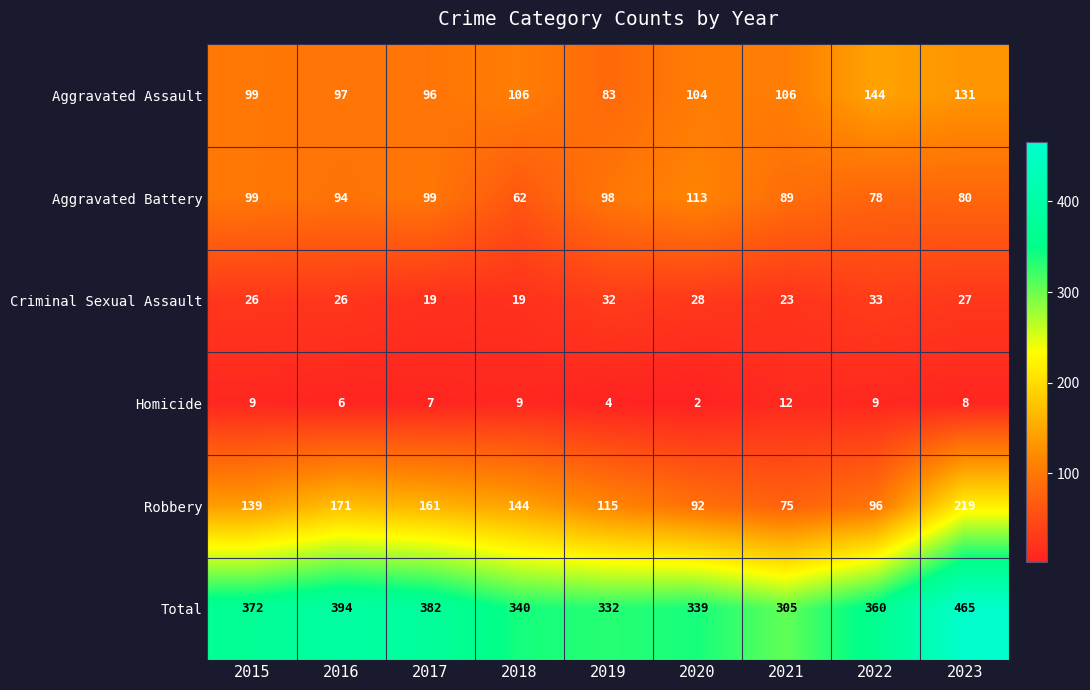

The value of Total at 2022 is 360. True or false?

True